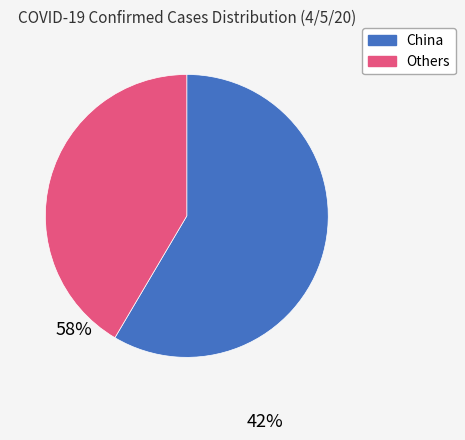

Does any single category account for the majority?

Yes